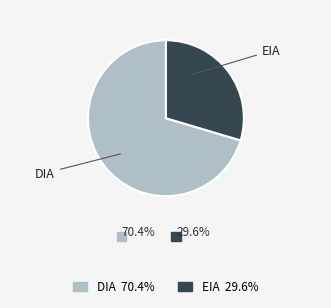

Combined, do DIA and EIA account for over 50%?

Yes